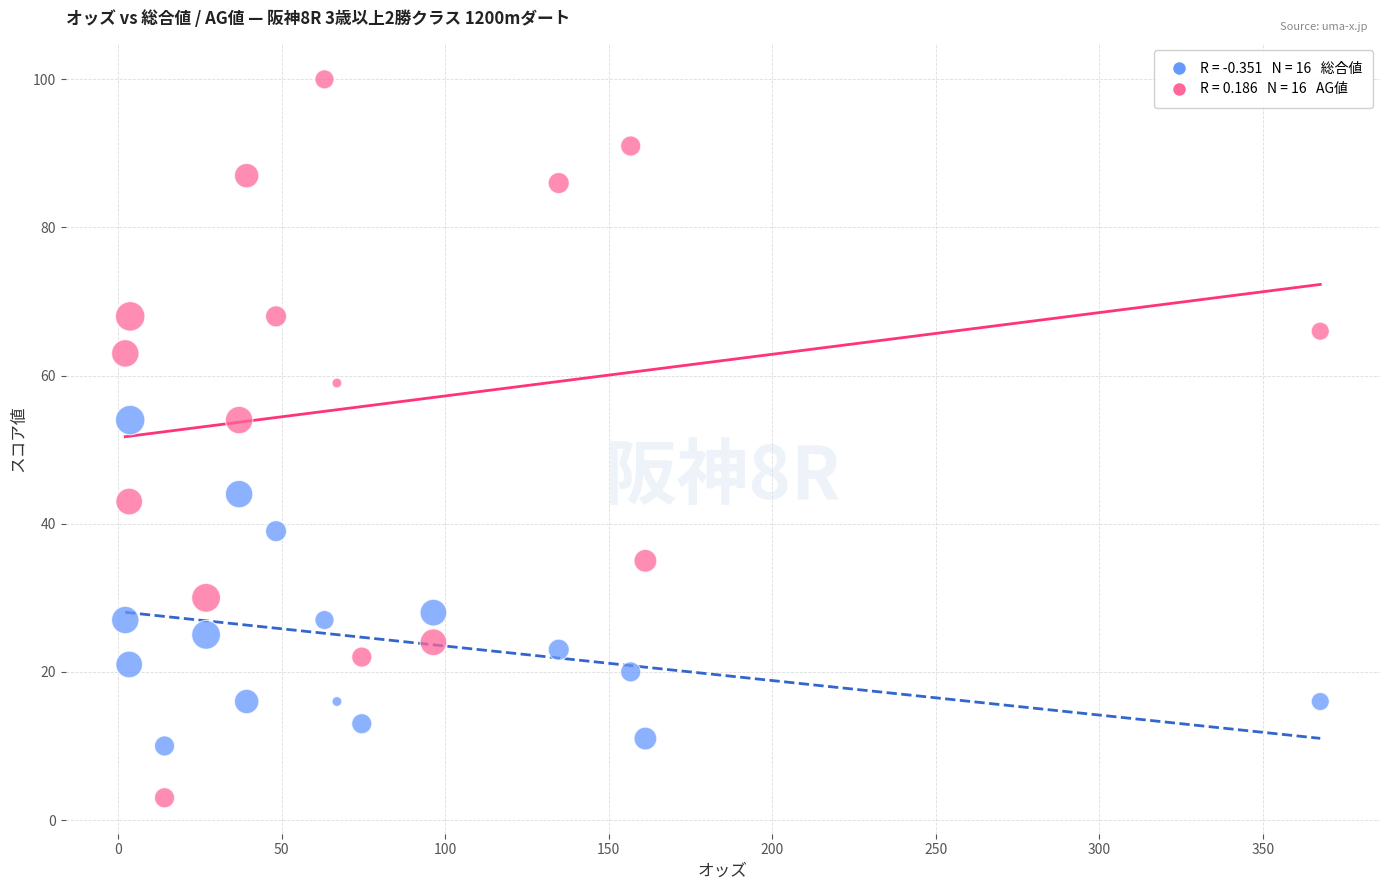

Across all data points, what is the range of Y values (max minus min)?

97